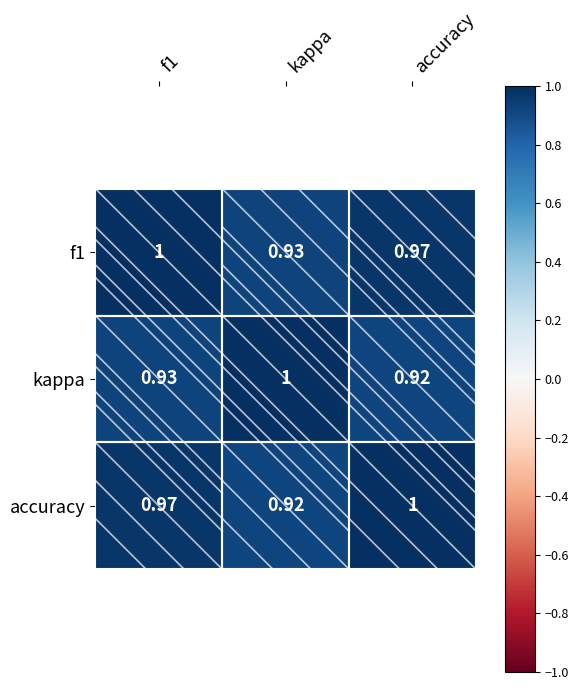

At which label does kappa reach its peak?

kappa